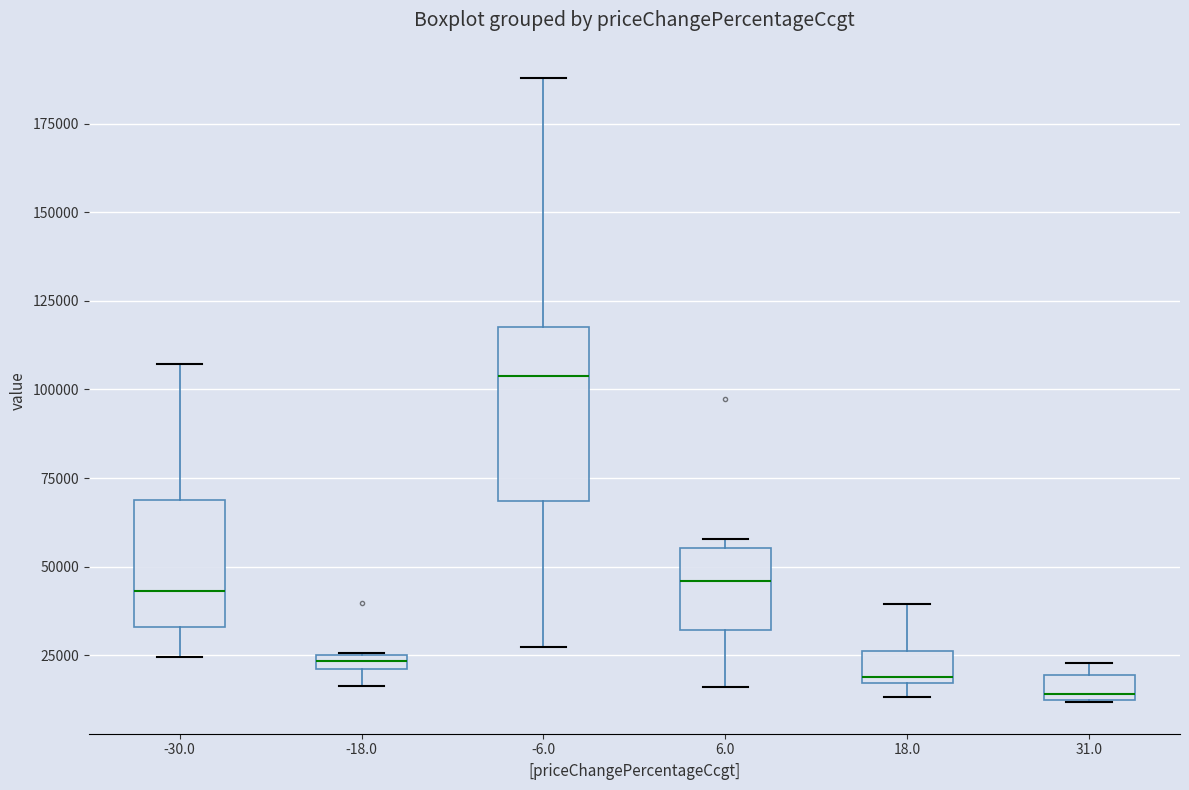

Which box has the highest median line?

-6.0